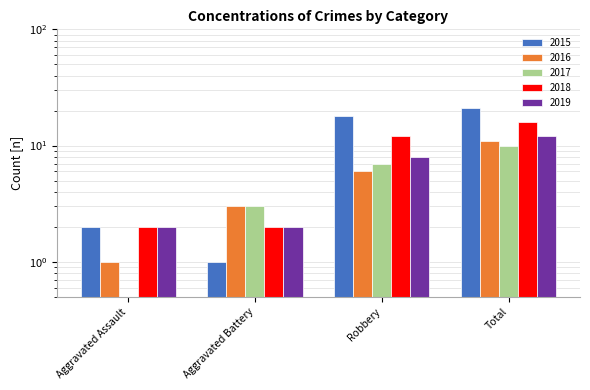

What are all the series names shown in the legend?

2015, 2016, 2017, 2018, 2019